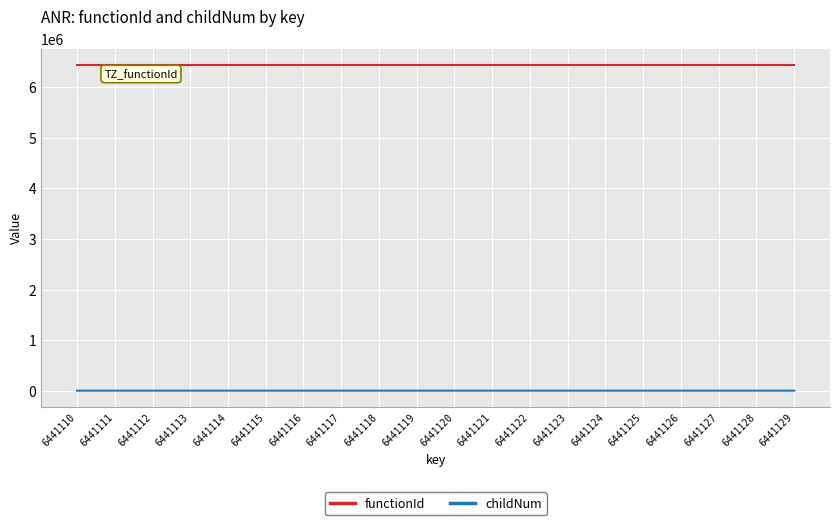

What is the approximate value of functionId at 6441114?

6441109